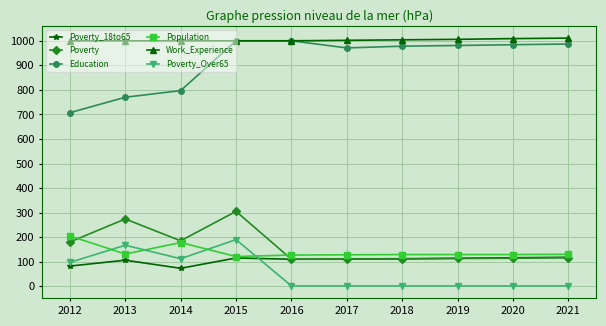

What is the value of the Poverty_Over65 point at the 4th from the left?

190